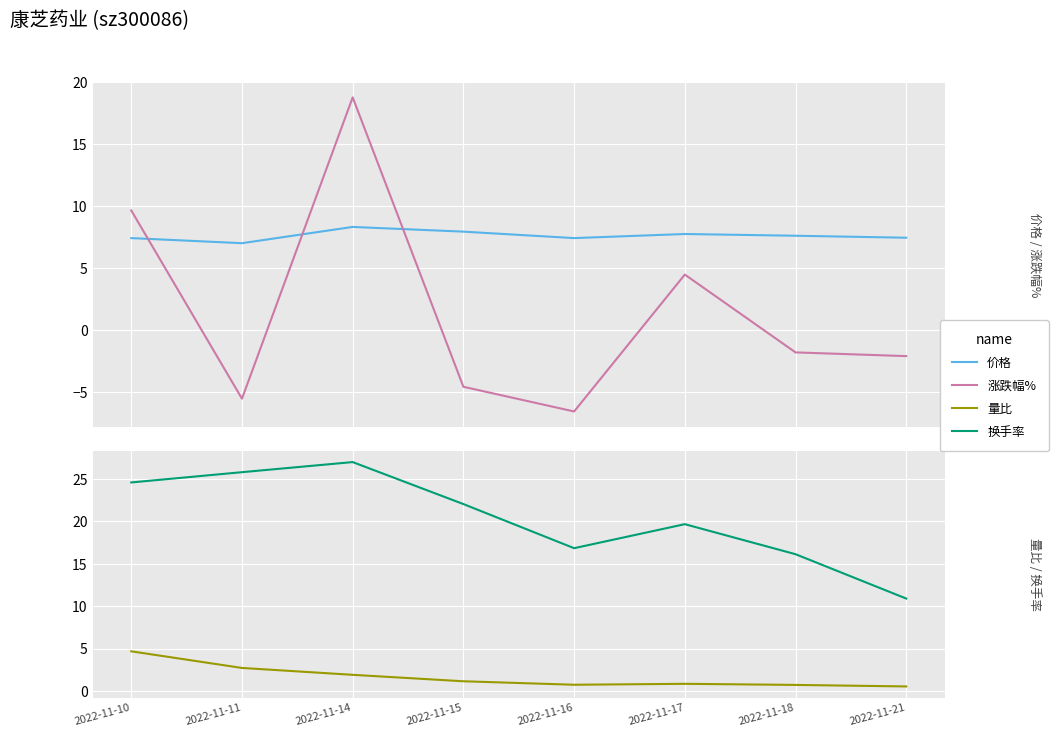

At which label is 量比 closest to 2?

2022-11-14